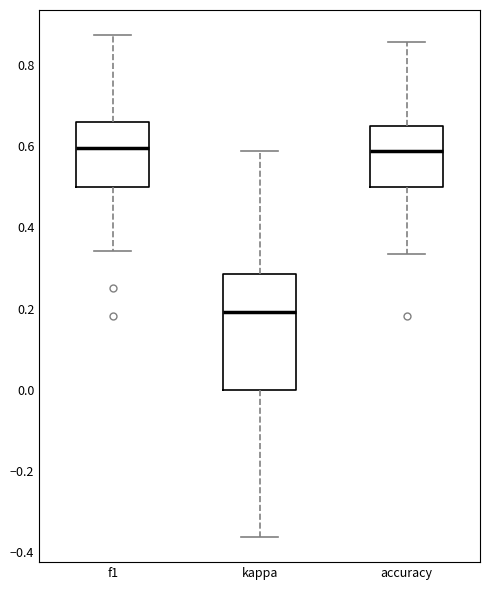

Comparing the boxes themselves (not the whiskers), which one is the tallest?

kappa